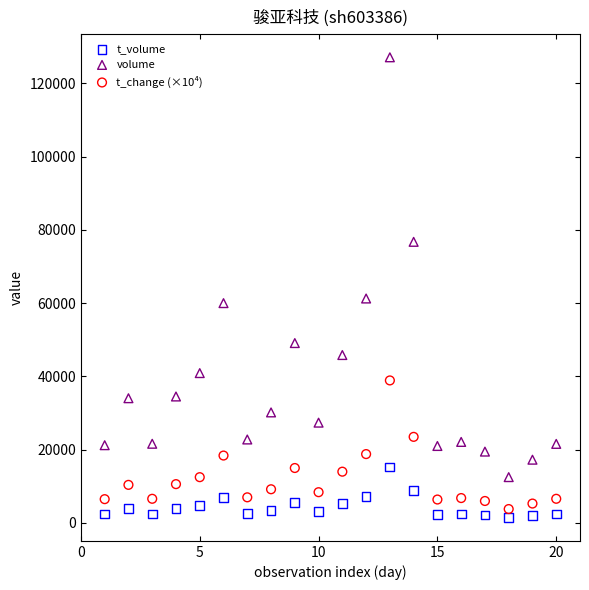

Across all data points, what is the range of X values (max minus min)?

19.0